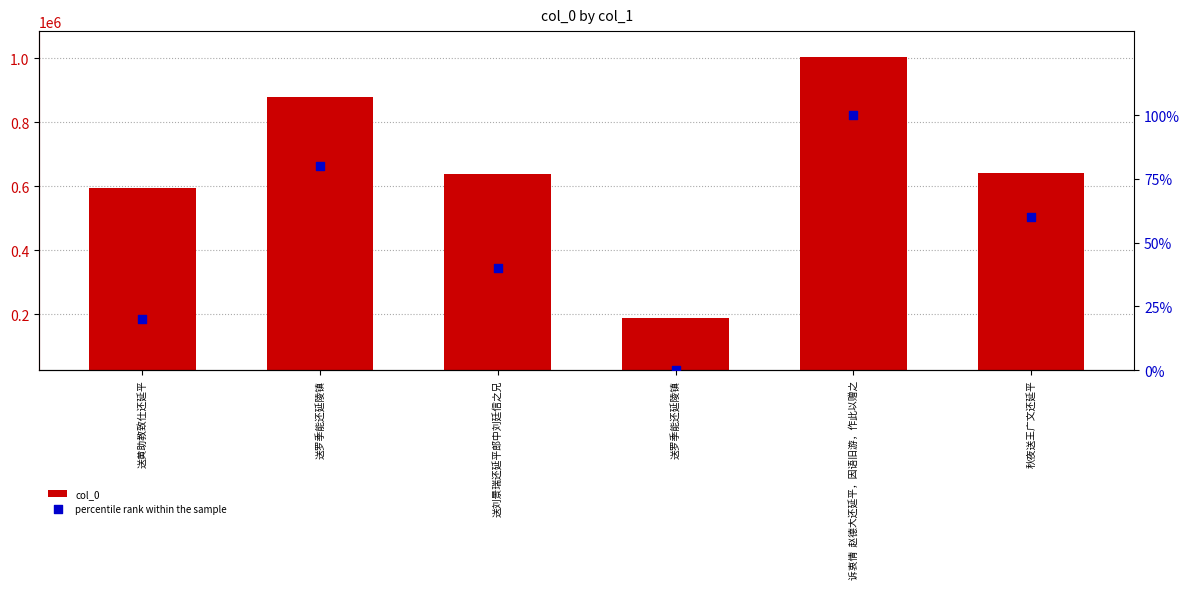

What is the total value across all series at 送罗季能还延陵镇?

880305